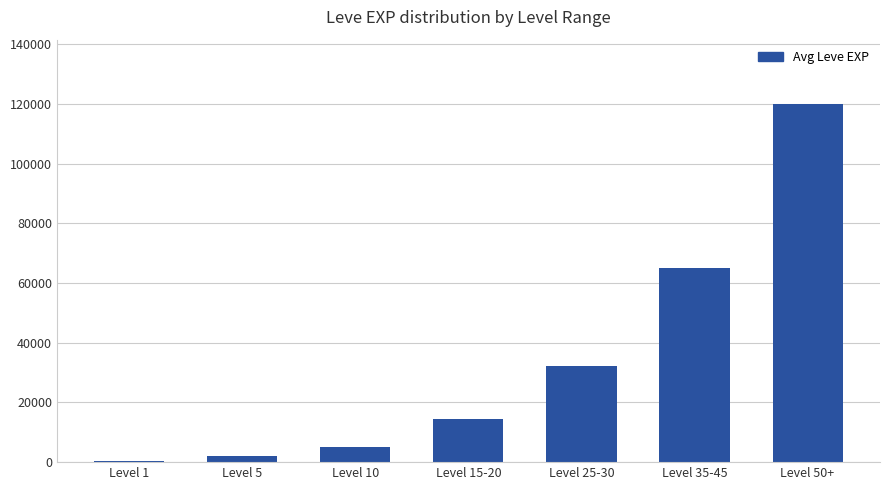

Rank the categories by value from lowest to highest.

Level 1, Level 5, Level 10, Level 15-20, Level 25-30, Level 35-45, Level 50+